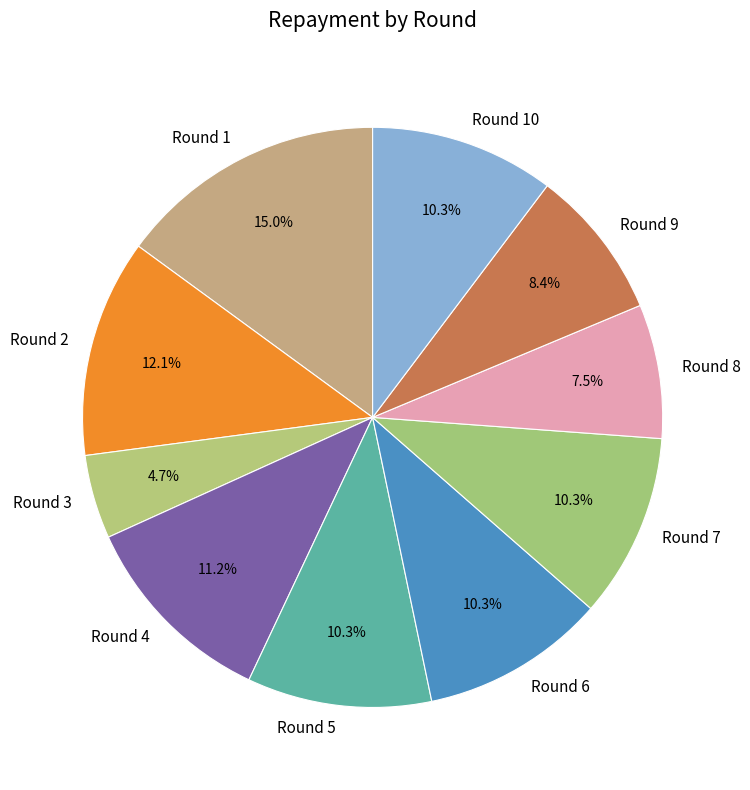

How many slices are in this pie chart?

10